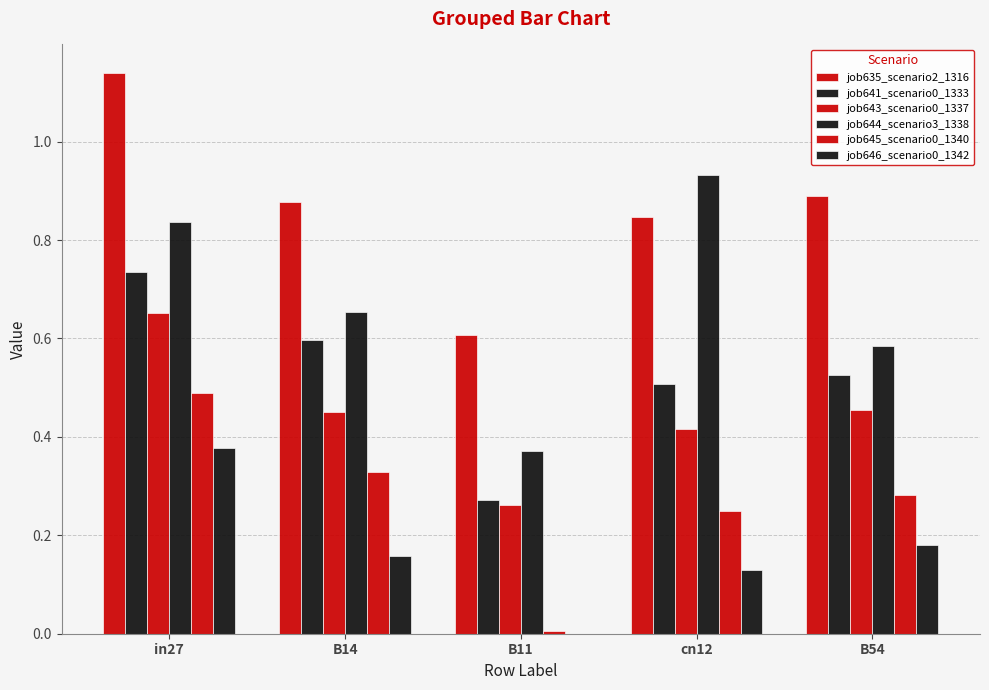

How many job643_scenario0_1337 values are between 0 and 1?

5